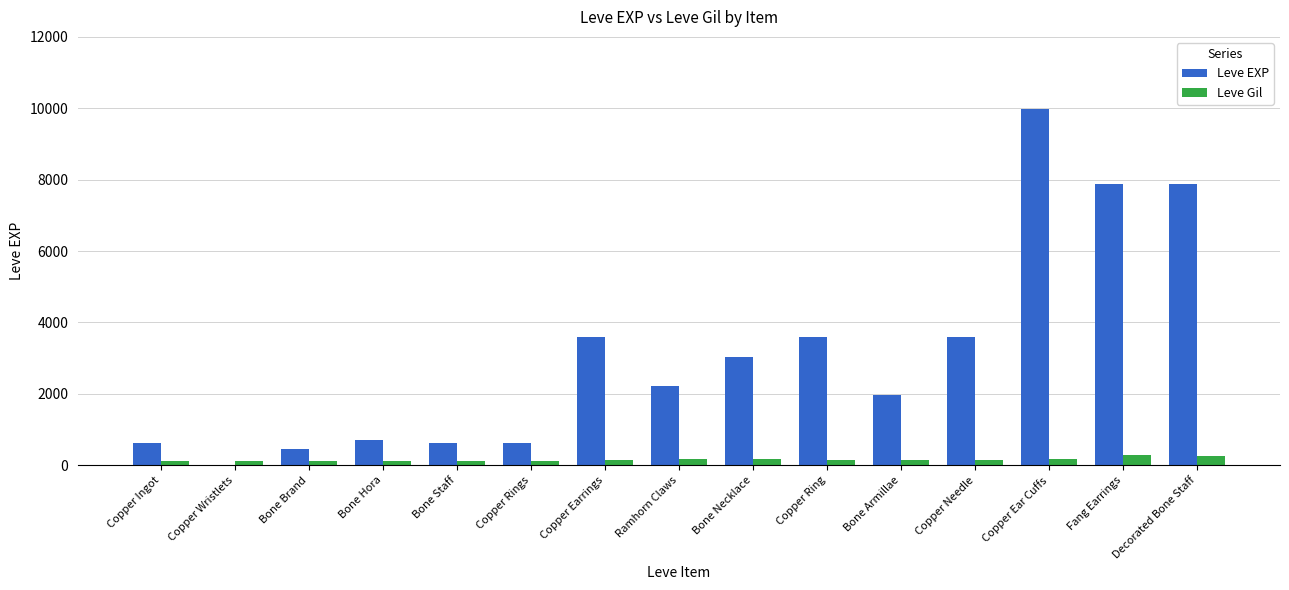

What is the maximum value for Leve EXP?

9990